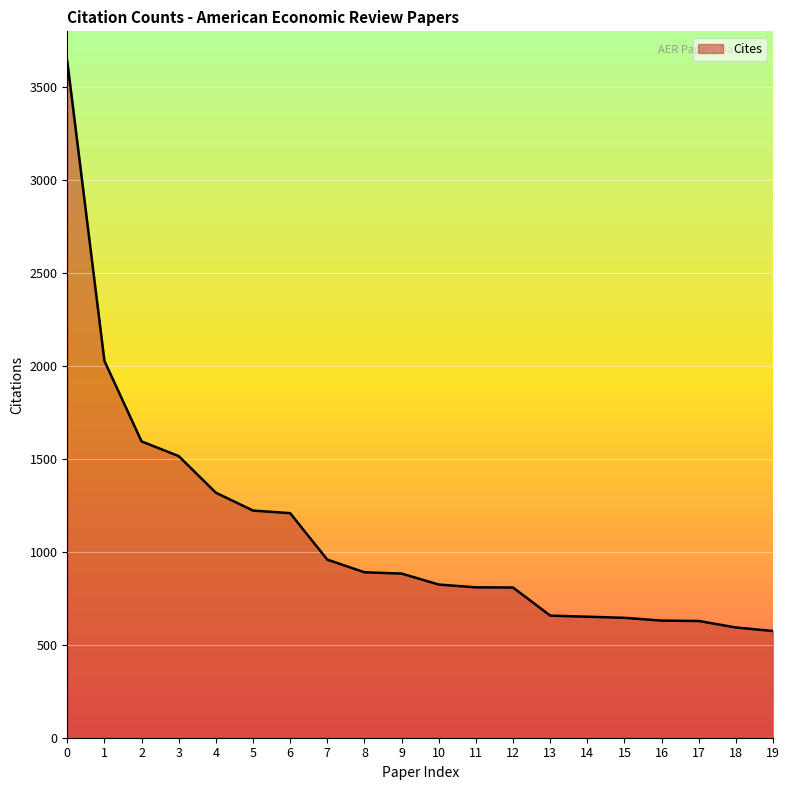

What is the smallest value displayed?

574